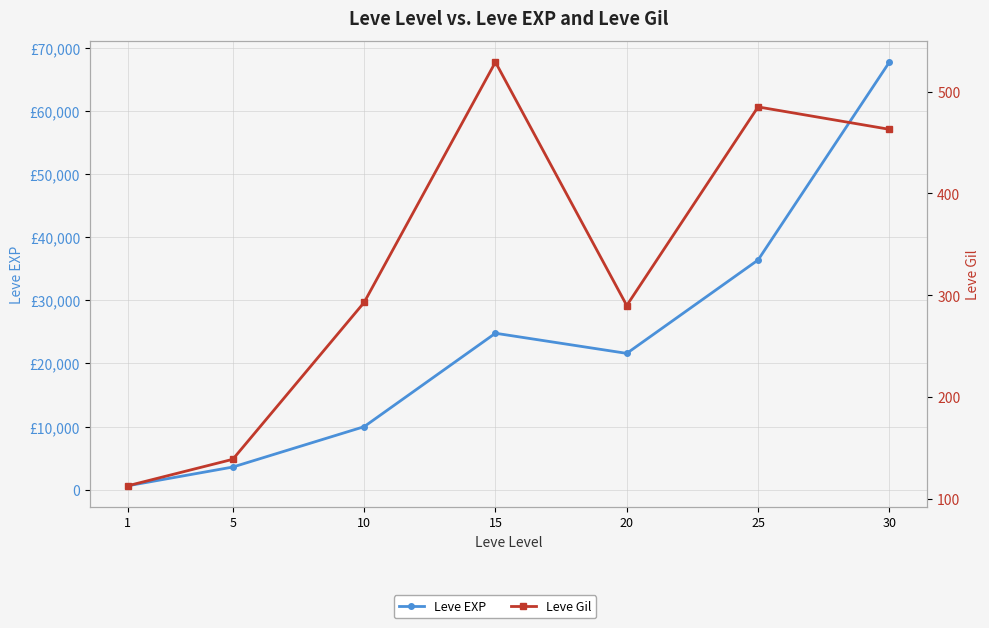

Reading left to right, what are all the values shown in this chart?

Leve EXP: 1=630	5=3600	10=9990	15=24790	20=21600	25=36390	30=67730
Leve Gil: 1=113	5=139	10=293	15=529	20=290	25=485	30=463